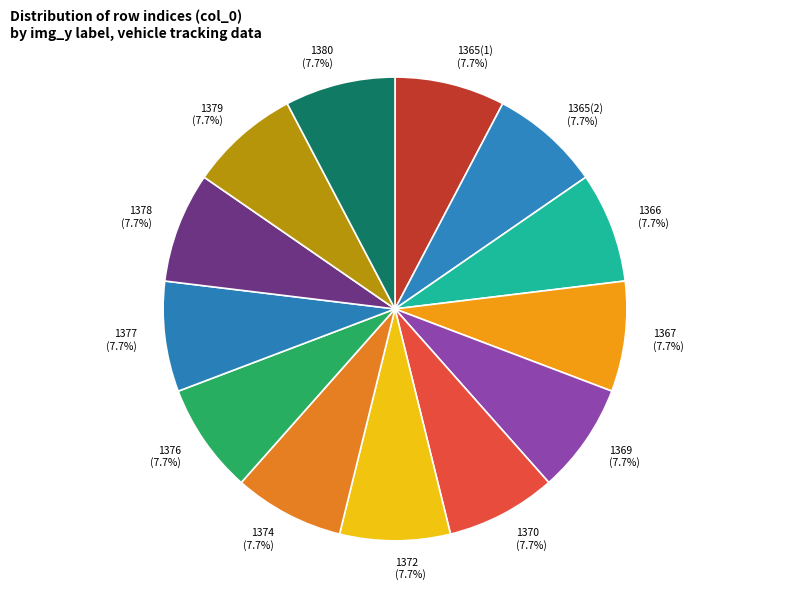

What is the ratio of the value at 1369 to the value at 1376?

1.0